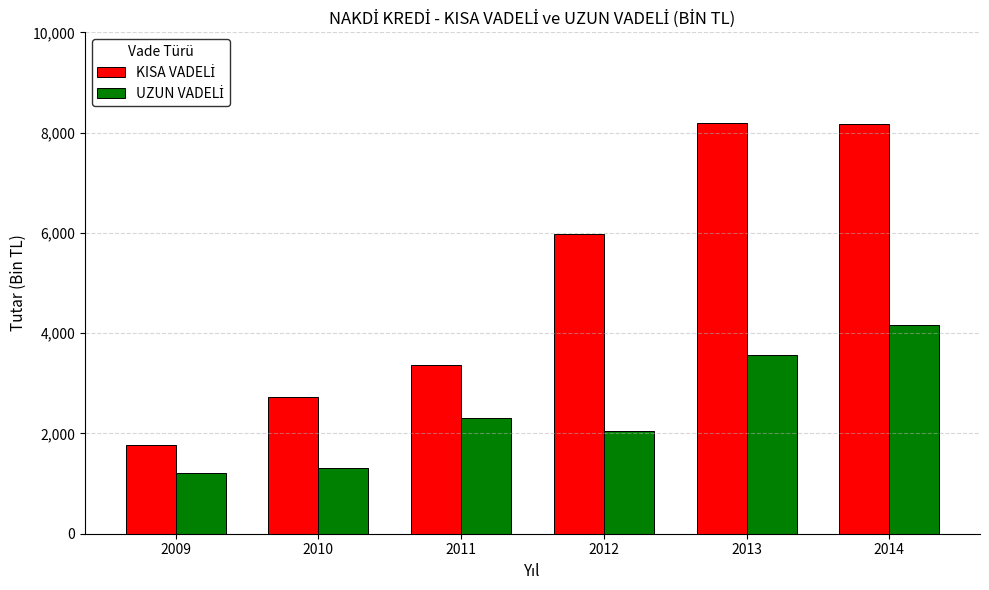

What is the smallest value displayed?

1207.6